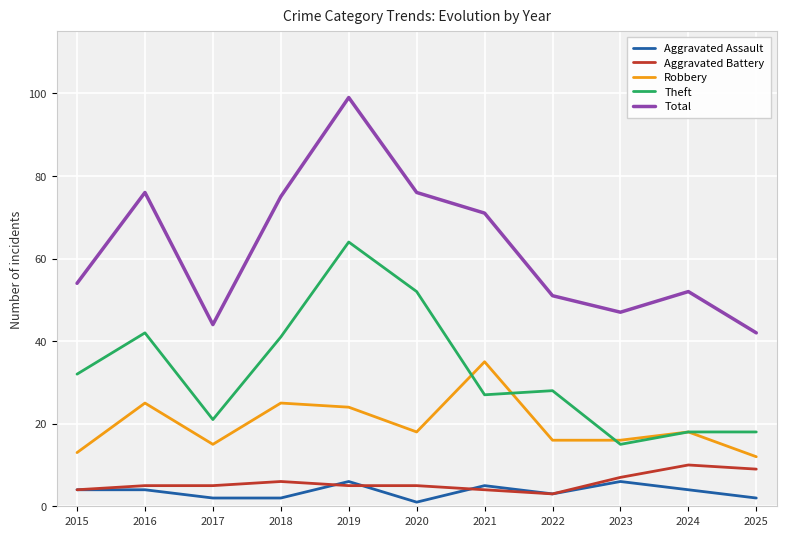

Is it true that Aggravated Assault equals 2 at 2019?

False